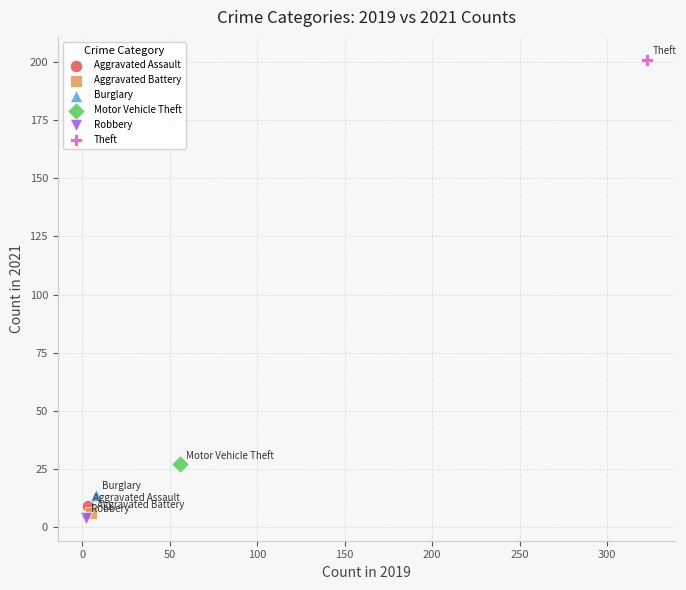

Which series contains the highest Y value?

Theft